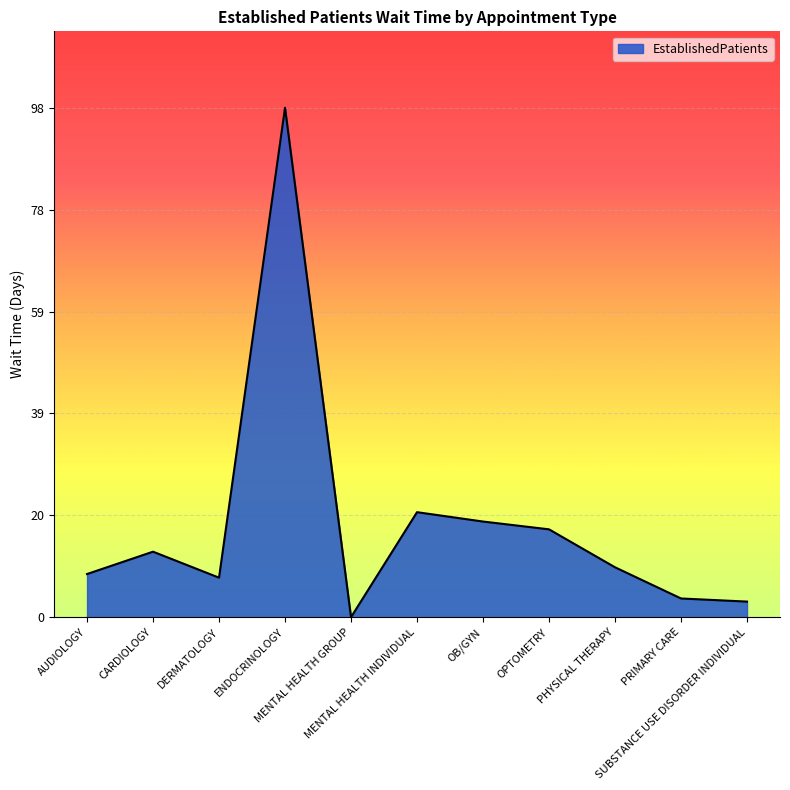

Reading left to right, list all the values displayed in this chart.

AUDIOLOGY=8.3	CARDIOLOGY=12.6	DERMATOLOGY=7.6	ENDOCRINOLOGY=98.0	MENTAL HEALTH GROUP=0.0	MENTAL HEALTH INDIVIDUAL=20.2	OB/GYN=18.4	OPTOMETRY=16.9	PHYSICAL THERAPY=9.6	PRIMARY CARE=3.6	SUBSTANCE USE DISORDER INDIVIDUAL=3.0